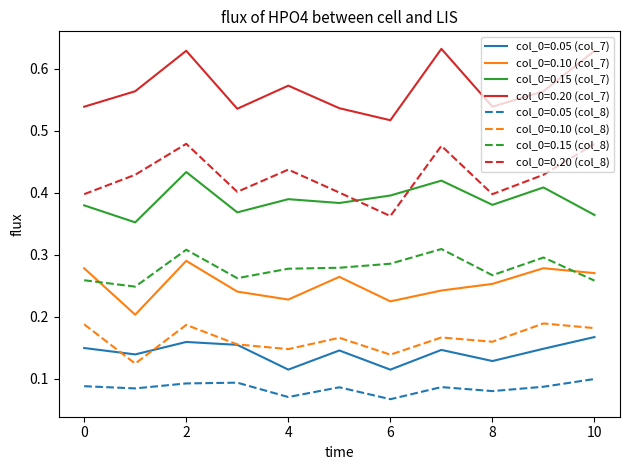

Which series has the largest total across all categories?

col_0=0.20 (col_7)